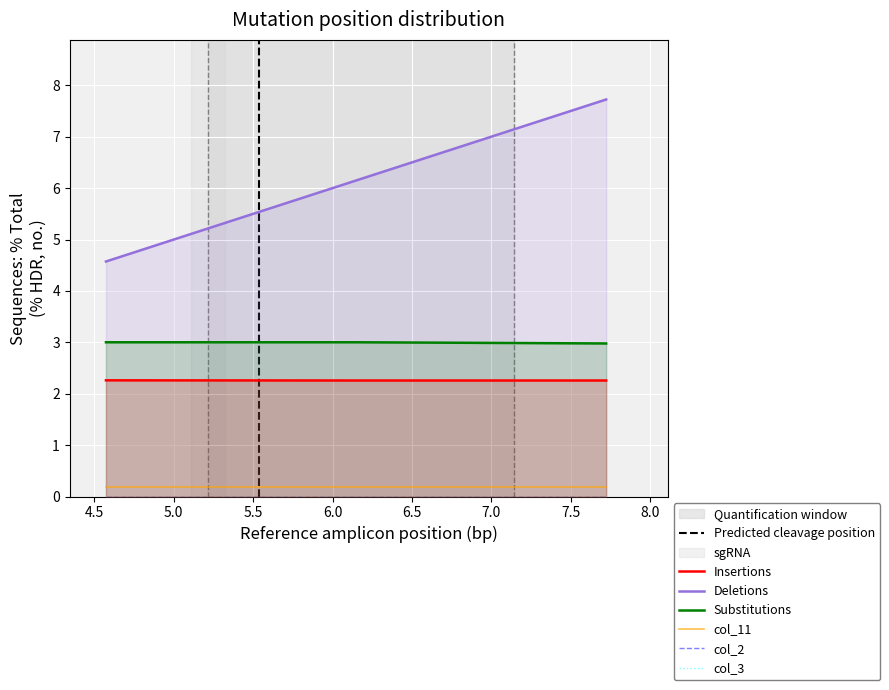

Count the number of data series in this chart.

6